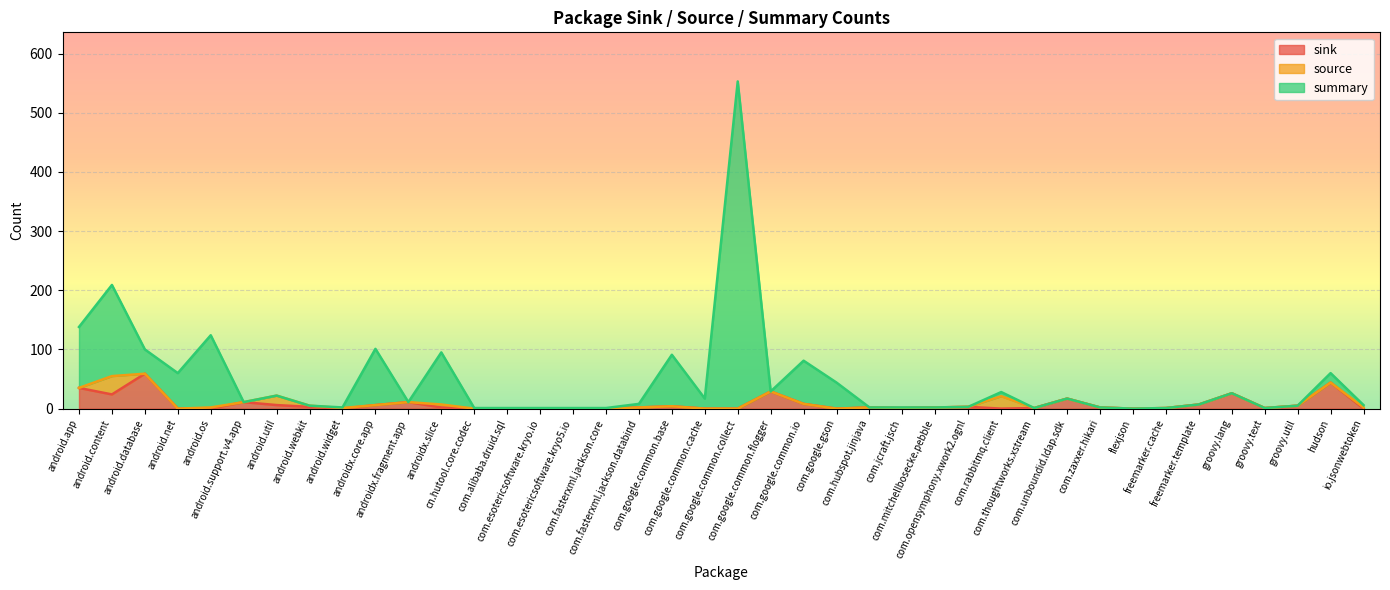

What position from the right is android.support.v4.app?

35